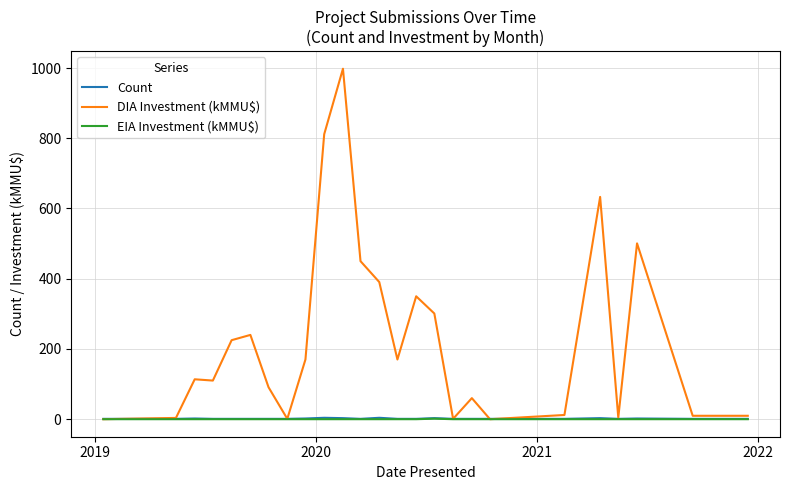

True or false: EIA Investment (kMMU$) and Count cross at least once.

False